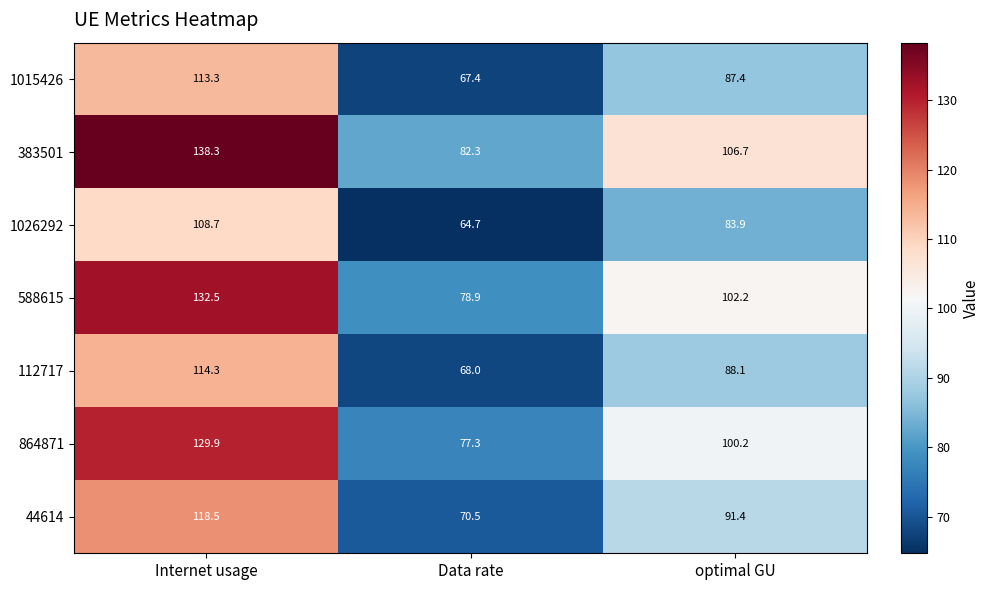

Count the number of data series in this chart.

7